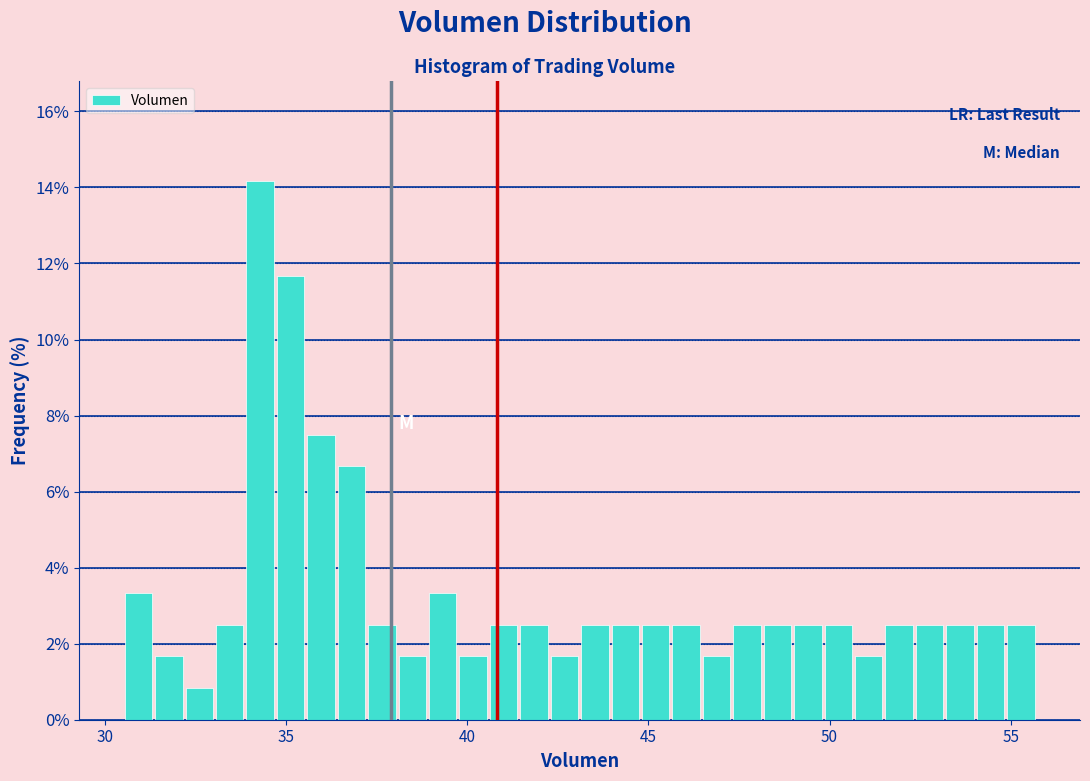

Around what value on the x-axis is the tallest bar? Give the approximate position of its centre, as read against the axis.

34.5